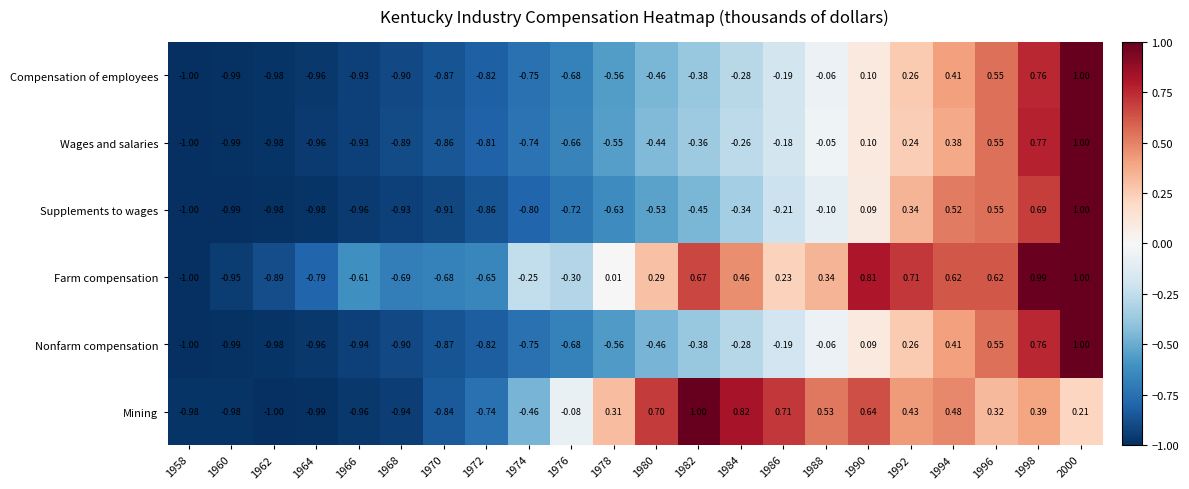

Which series changed the most between 1962 and 1984?

Mining